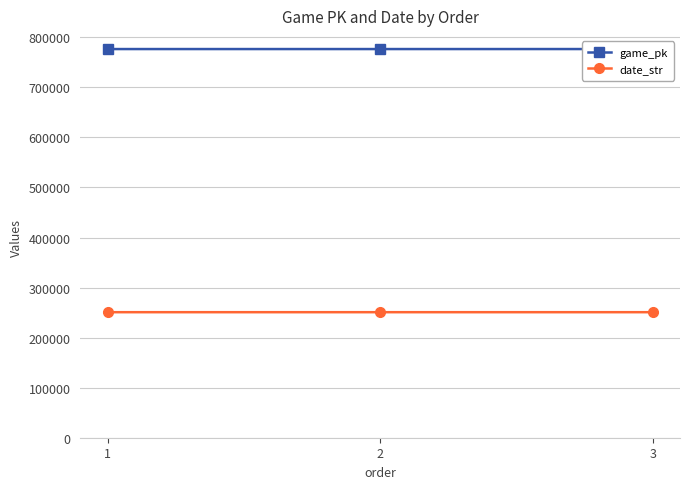

List the series in order of their peak value, lowest first.

date_str, game_pk